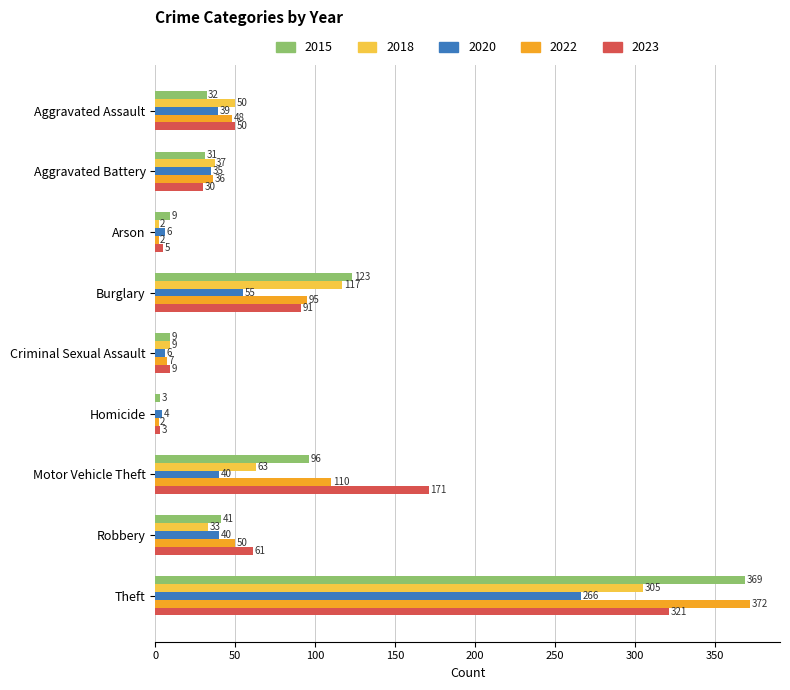

Which series changed the most between Aggravated Battery and Motor Vehicle Theft?

2023